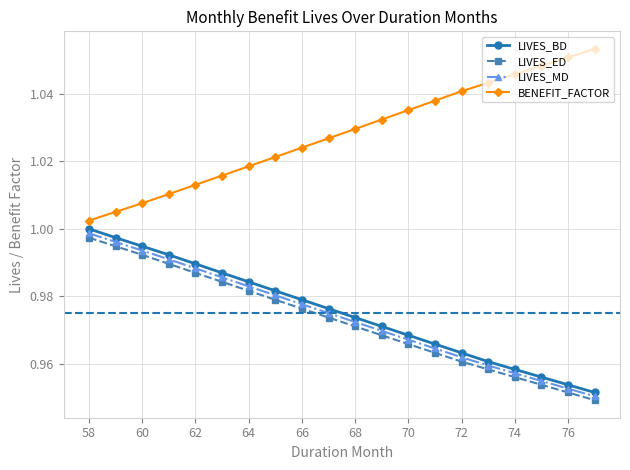

True or false: BENEFIT_FACTOR has more than 2 points higher than both neighbors.

False